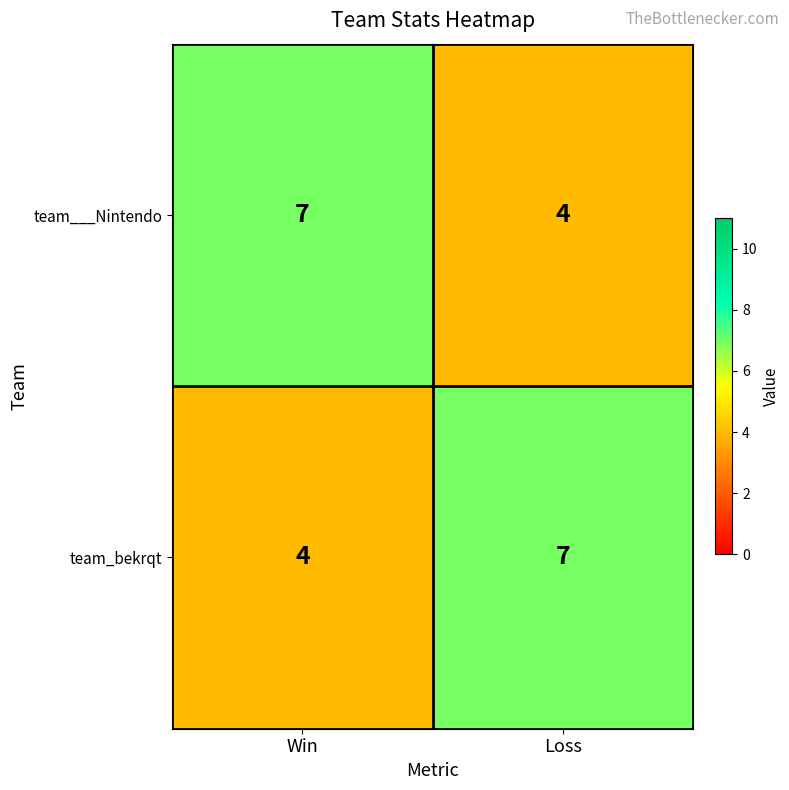

What is the sum of all team___Nintendo values?

11